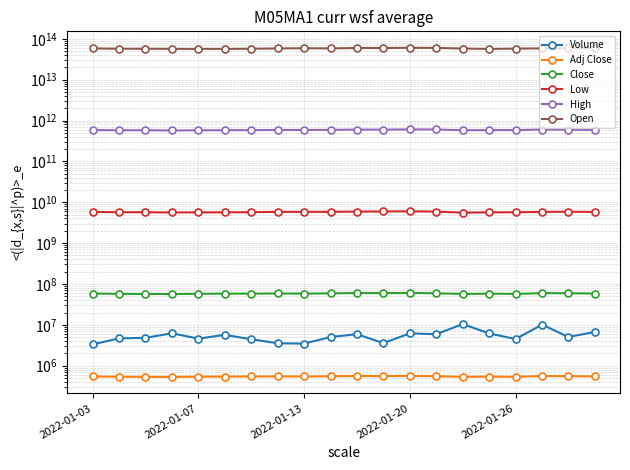

What are all the series names shown in the legend?

Volume, Adj Close, Close, Low, High, Open